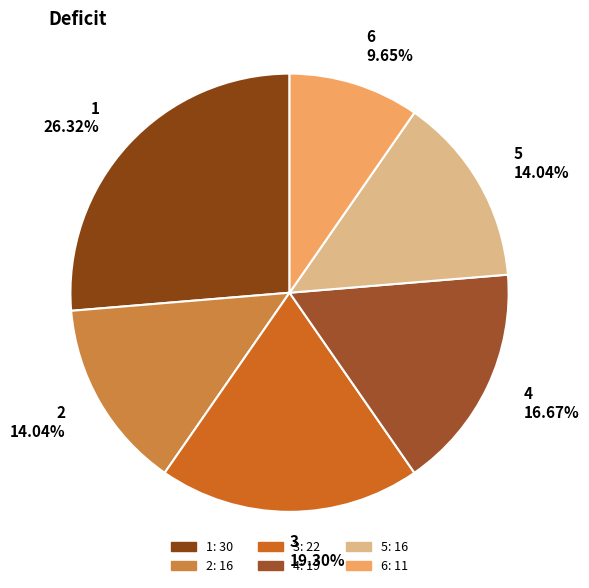

What is the smallest slice in the pie chart?

6